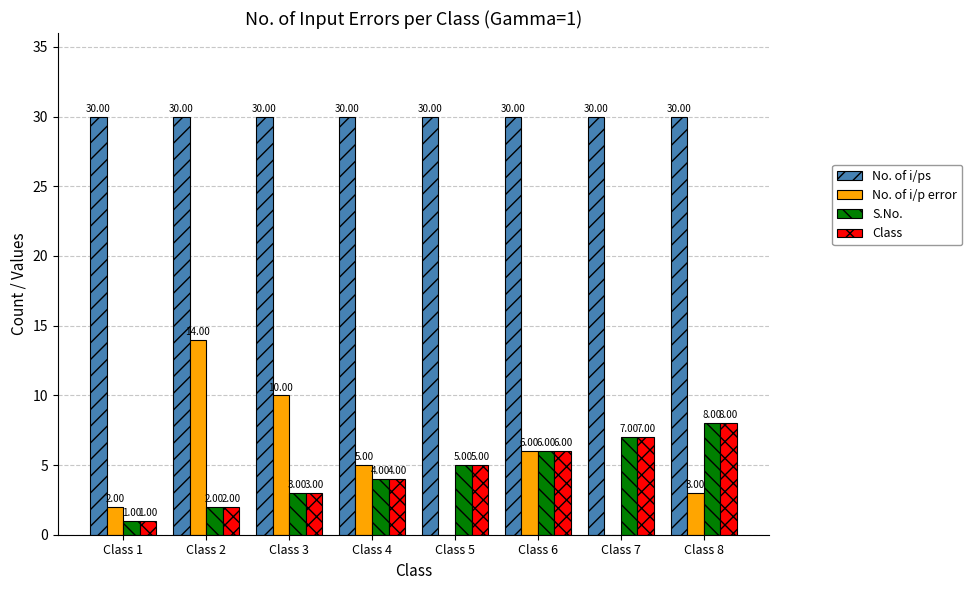

What is the maximum value for No. of i/ps?

30